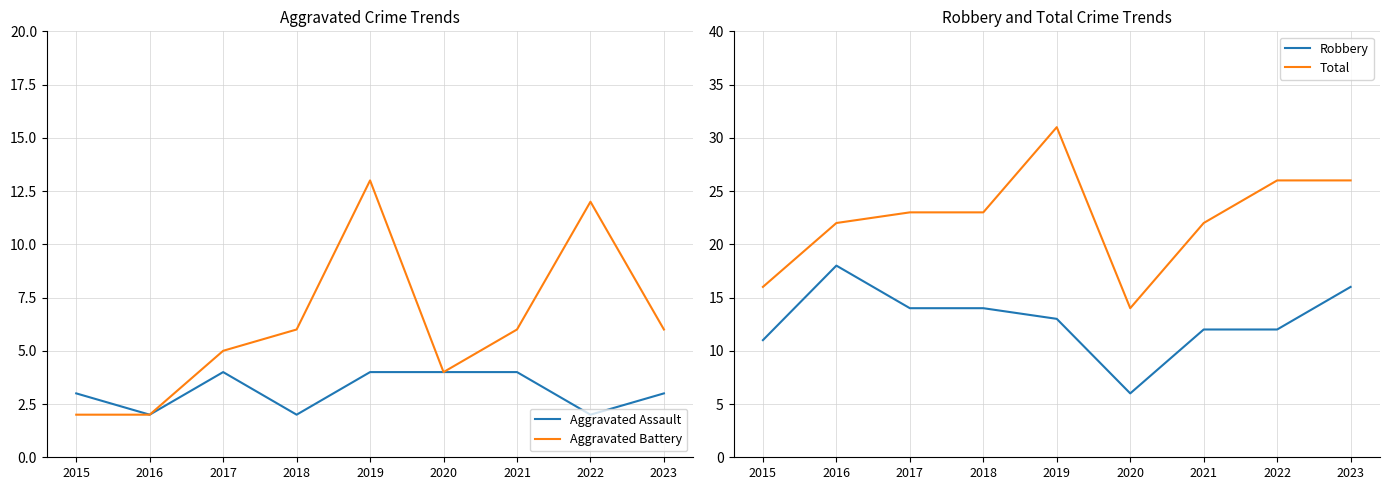

Is the value of Robbery at 2019 greater than the value of Total at 2020?

No